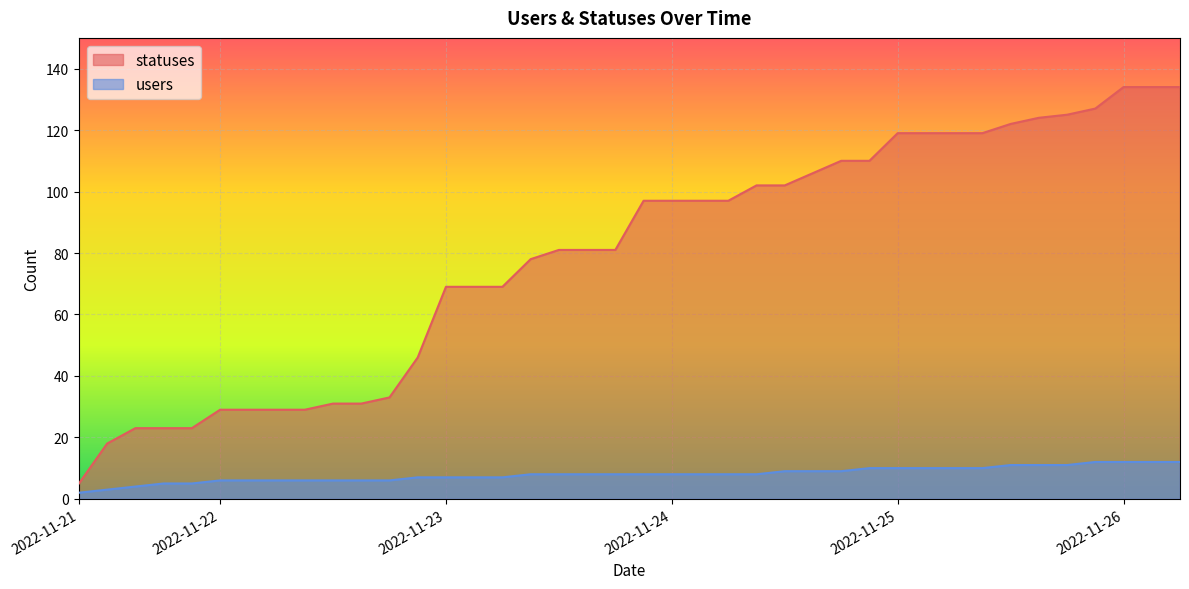

True or false: statuses has more than 1 interior local peaks.

False